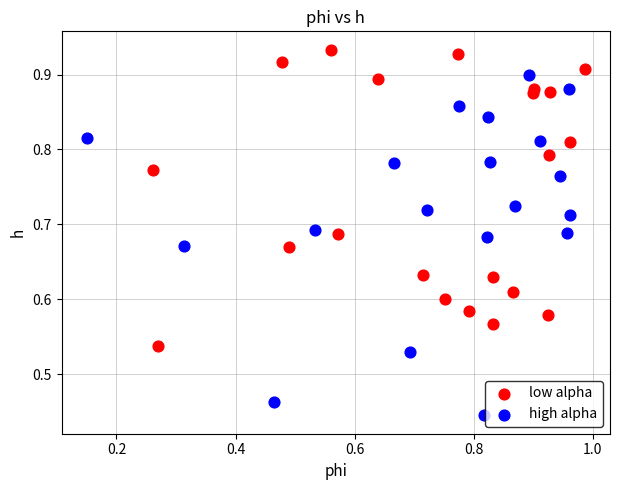

What are all the series names shown in the legend?

low alpha, high alpha